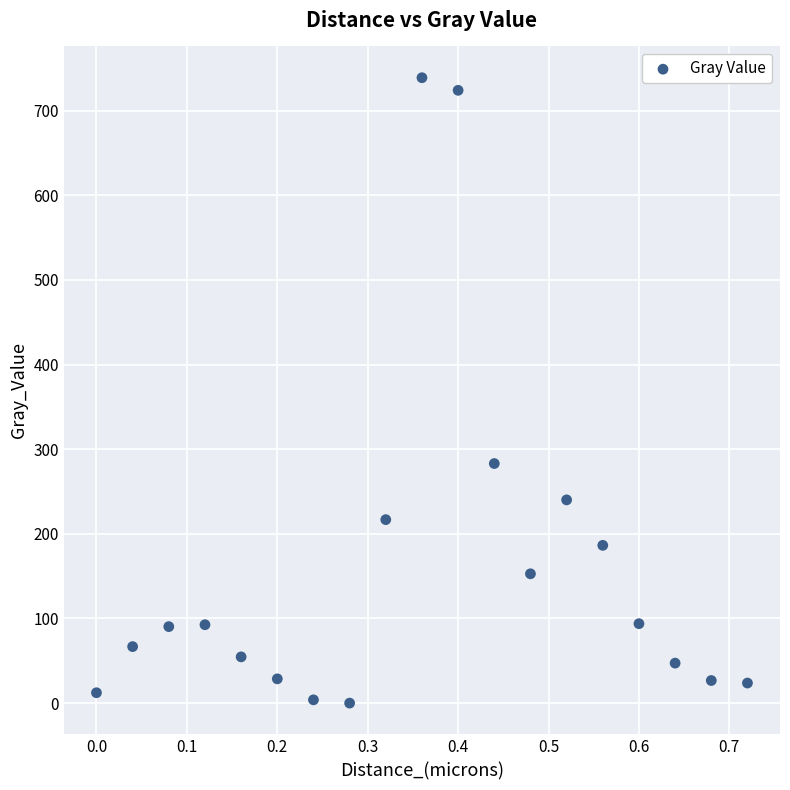

What is the range of X values (max minus min)?

0.7